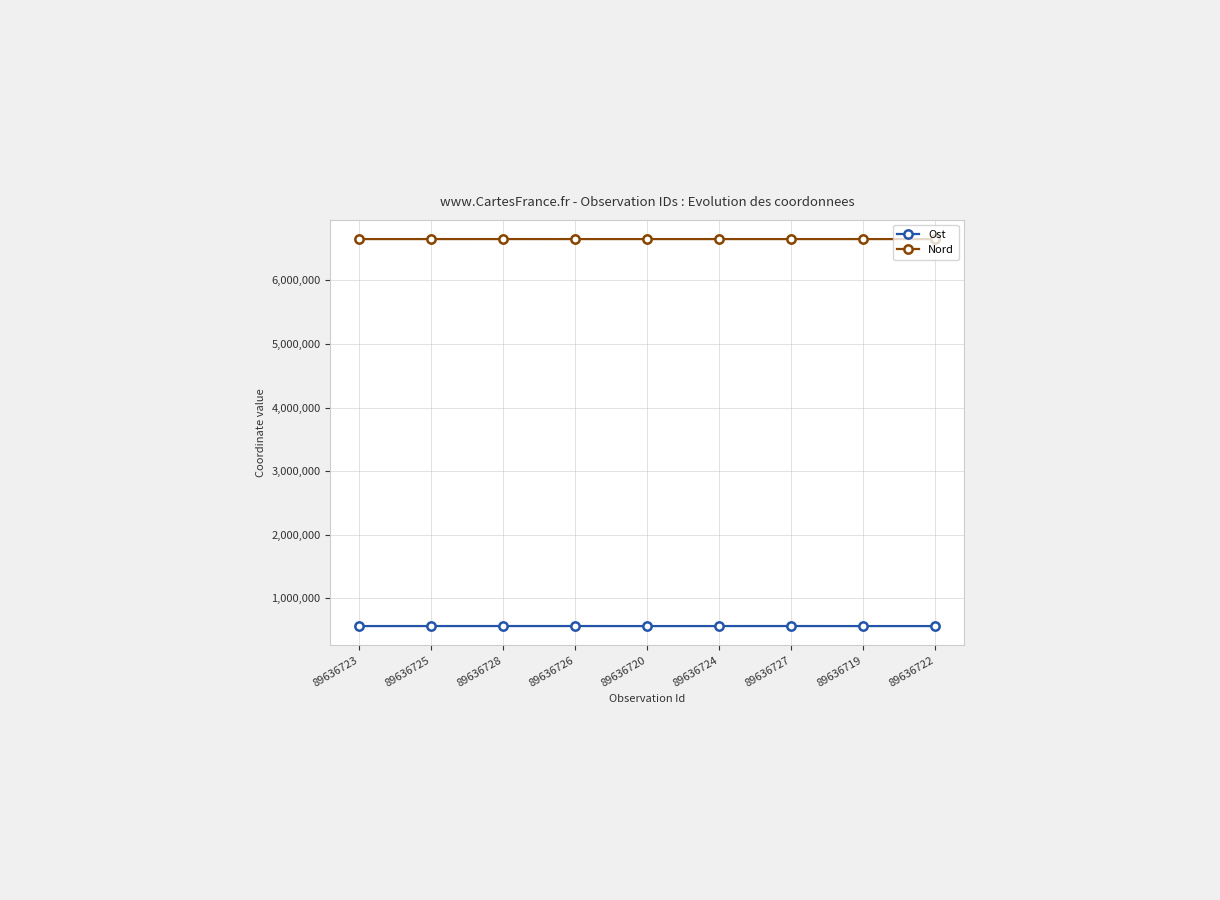

What is the difference between the highest and lowest values at 89636722?

6086853.9